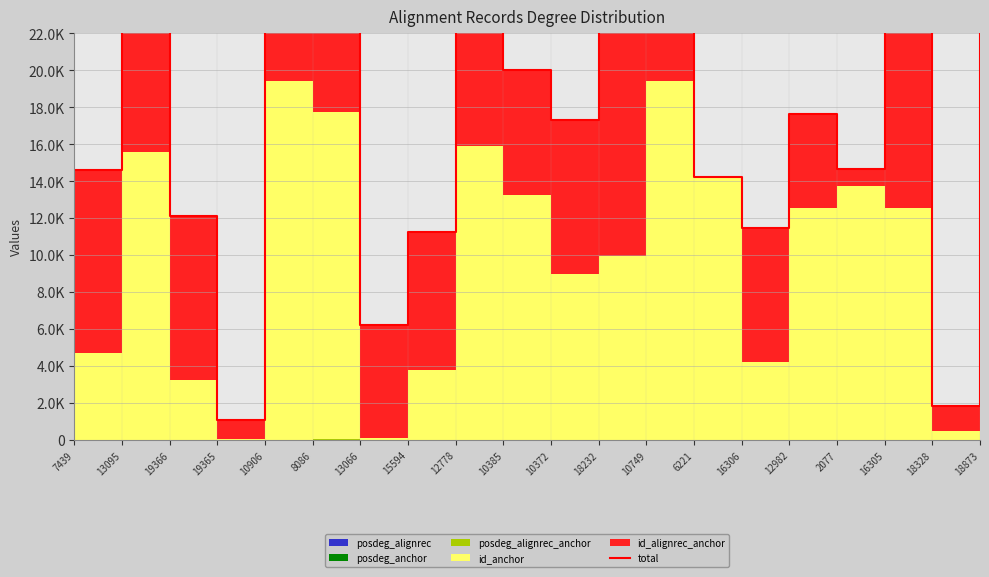

What is the sum of all values?

355312